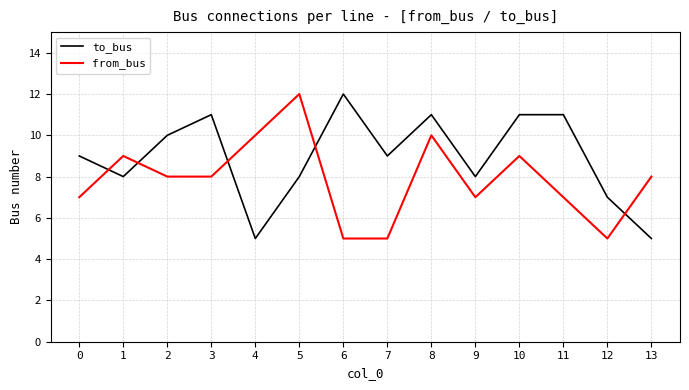

Is the value of from_bus at 13 greater than the value of to_bus at 13?

Yes